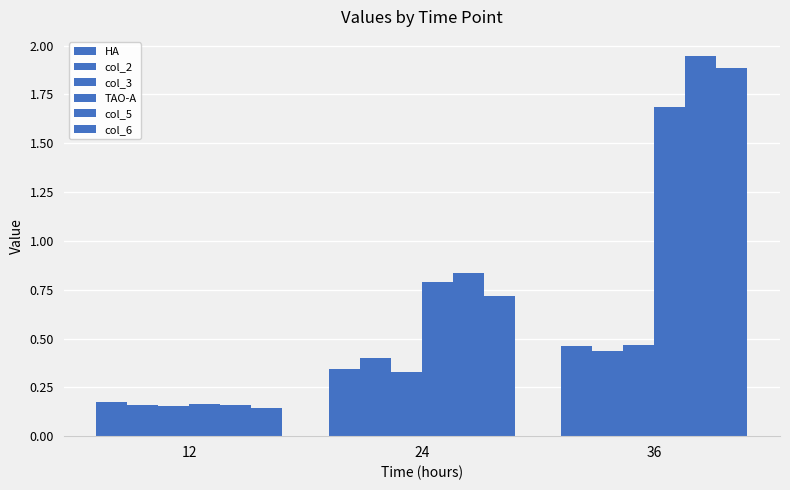

Is it true that HA equals 0.1 at 24?

False